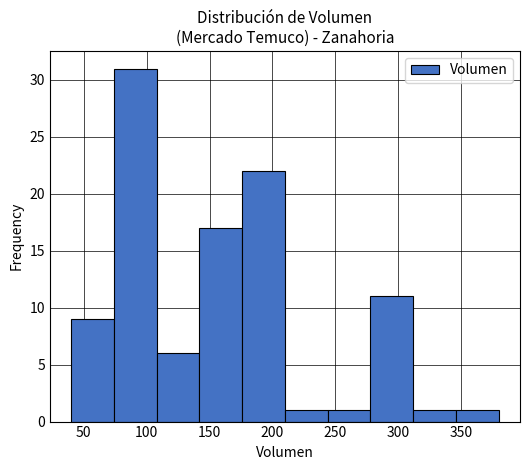

Reading left to right, transcribe this chart: for each bar, give the range it covers on the x-axis and its height. Neither the bar edges nor the heights are printed on the chart, so give them approximately, as read against the axes.

40 to 74: 9
74 to 108: 31
108 to 142: 6
142 to 176: 17
176 to 210: 22
210 to 244: 1
244 to 278: 1
278 to 312: 11
312 to 346: 1
346 to 380: 1